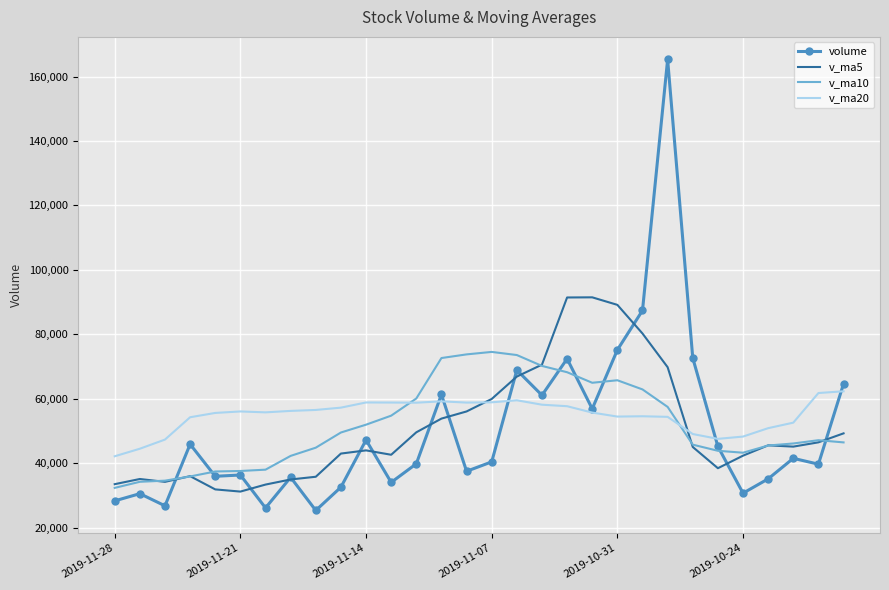

Which series has the largest range (max minus min)?

volume